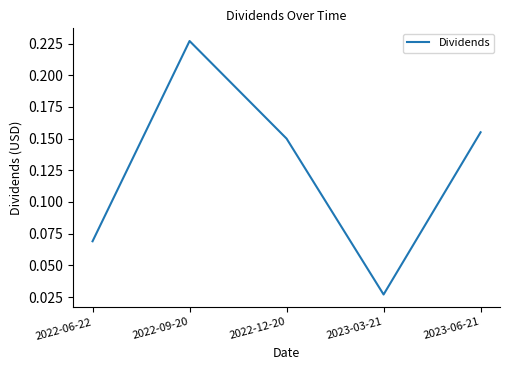

List the labels in order of value, largest first.

2022-09-20, 2023-06-21, 2022-12-20, 2022-06-22, 2023-03-21